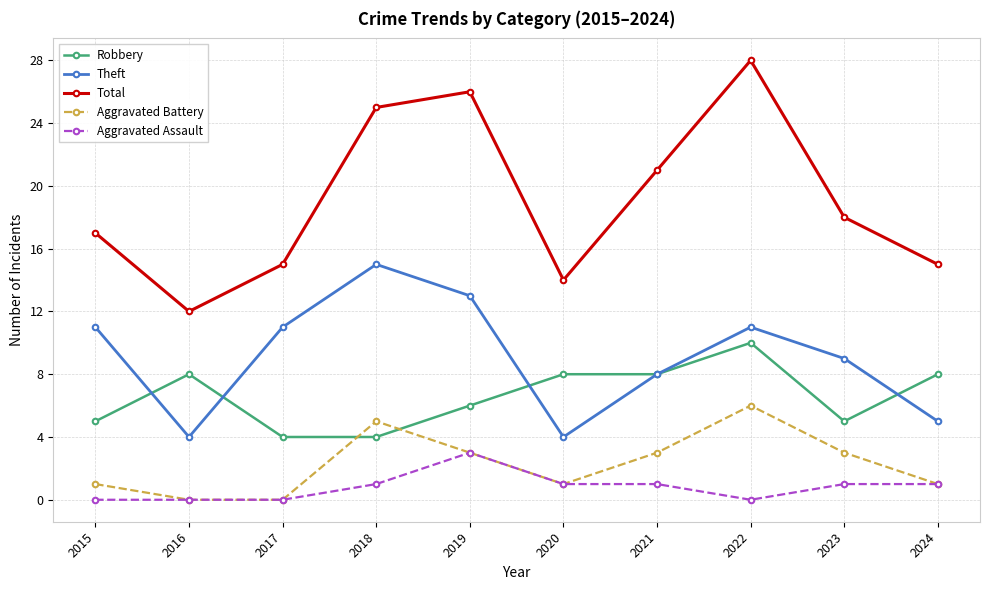

What is the lowest value of the Robbery series?

4